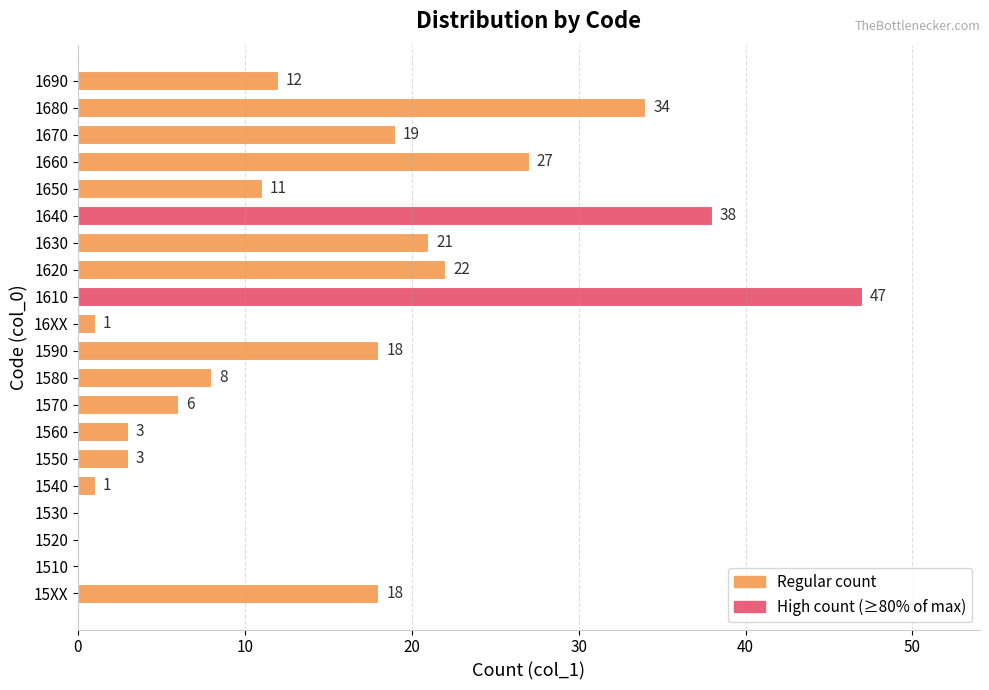

Reading top to bottom, list all the values displayed in this chart.

1690=12	1680=34	1670=19	1660=27	1650=11	1640=38	1630=21	1620=22	1610=47	16XX=1	1590=18	1580=8	1570=6	1560=3	1550=3	1540=1	1530=0	1520=0	1510=0	15XX=18